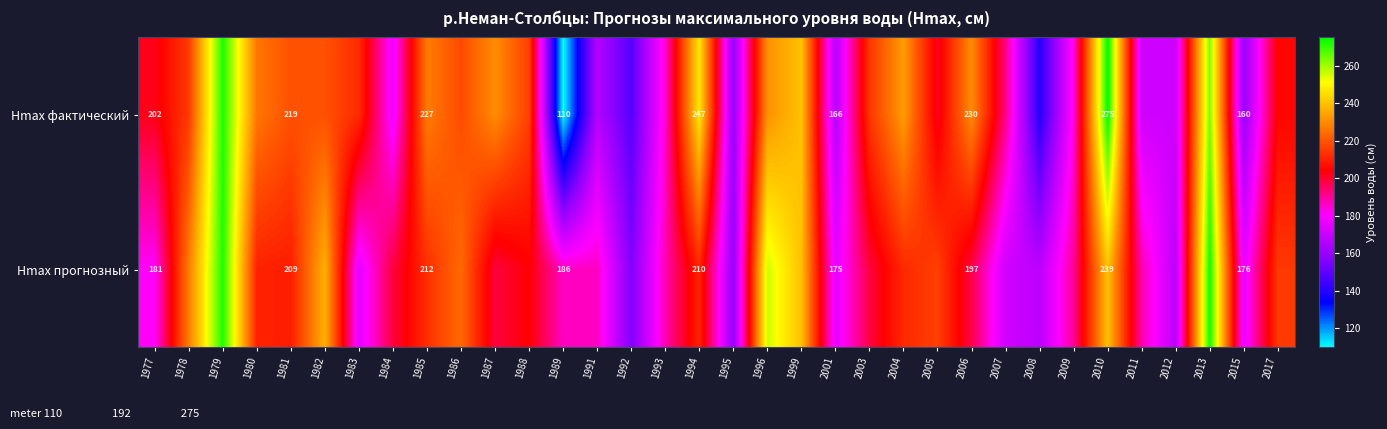

Rank the series at 2001 from lowest to highest value.

Hmax фактический, Hmax прогнозный